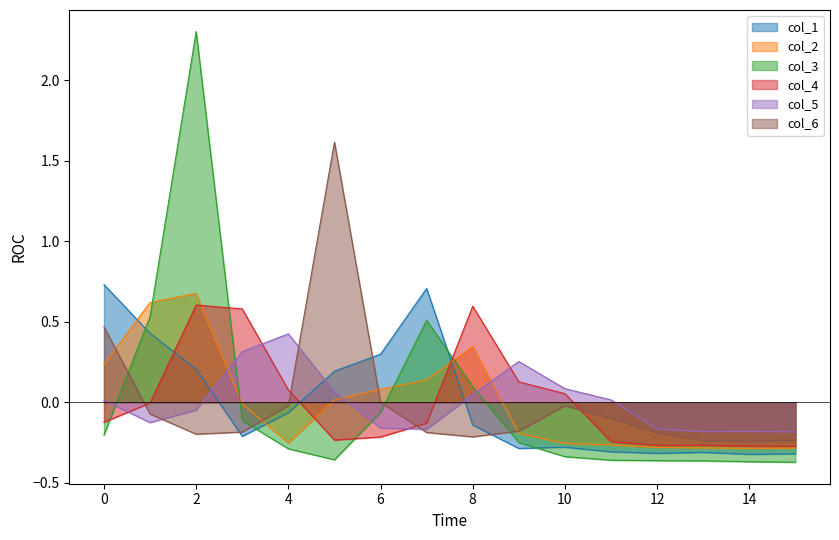

Which category has the lowest value across all series?

15